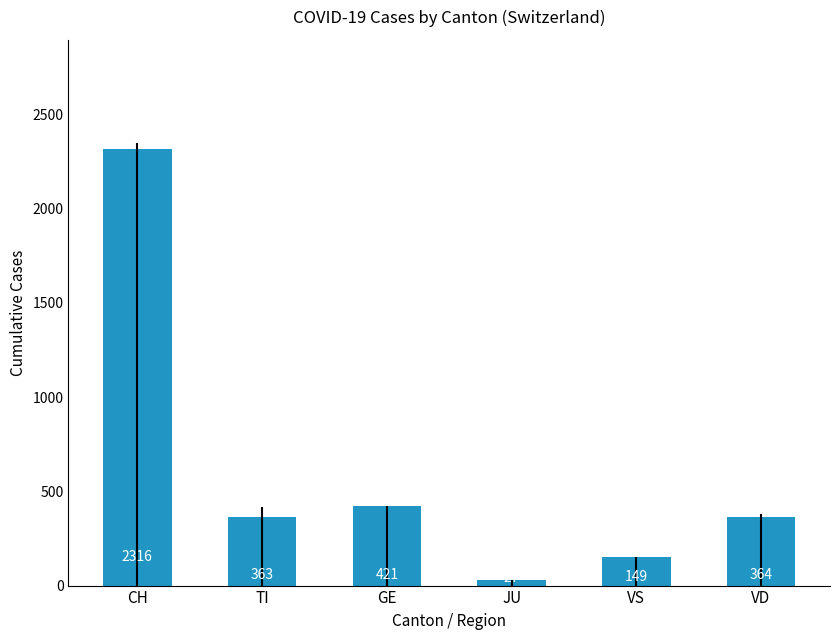

How many data points does each series have?

6